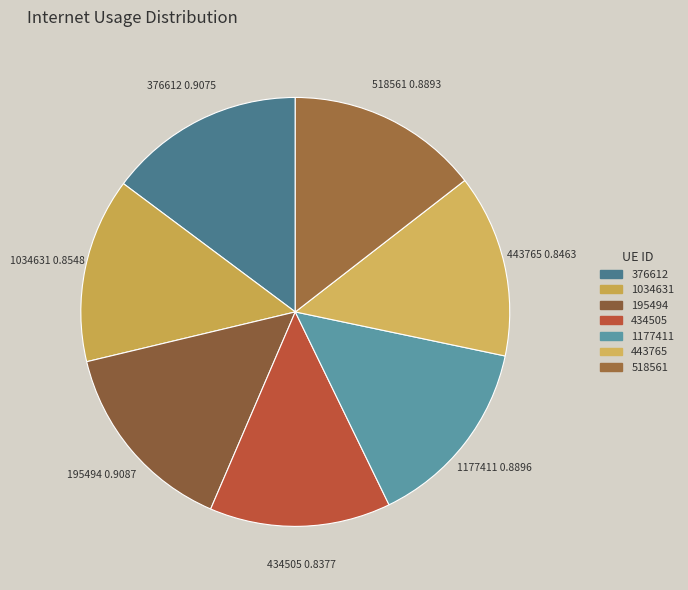

Do 376612 and 195494 together represent more than half of the pie?

No